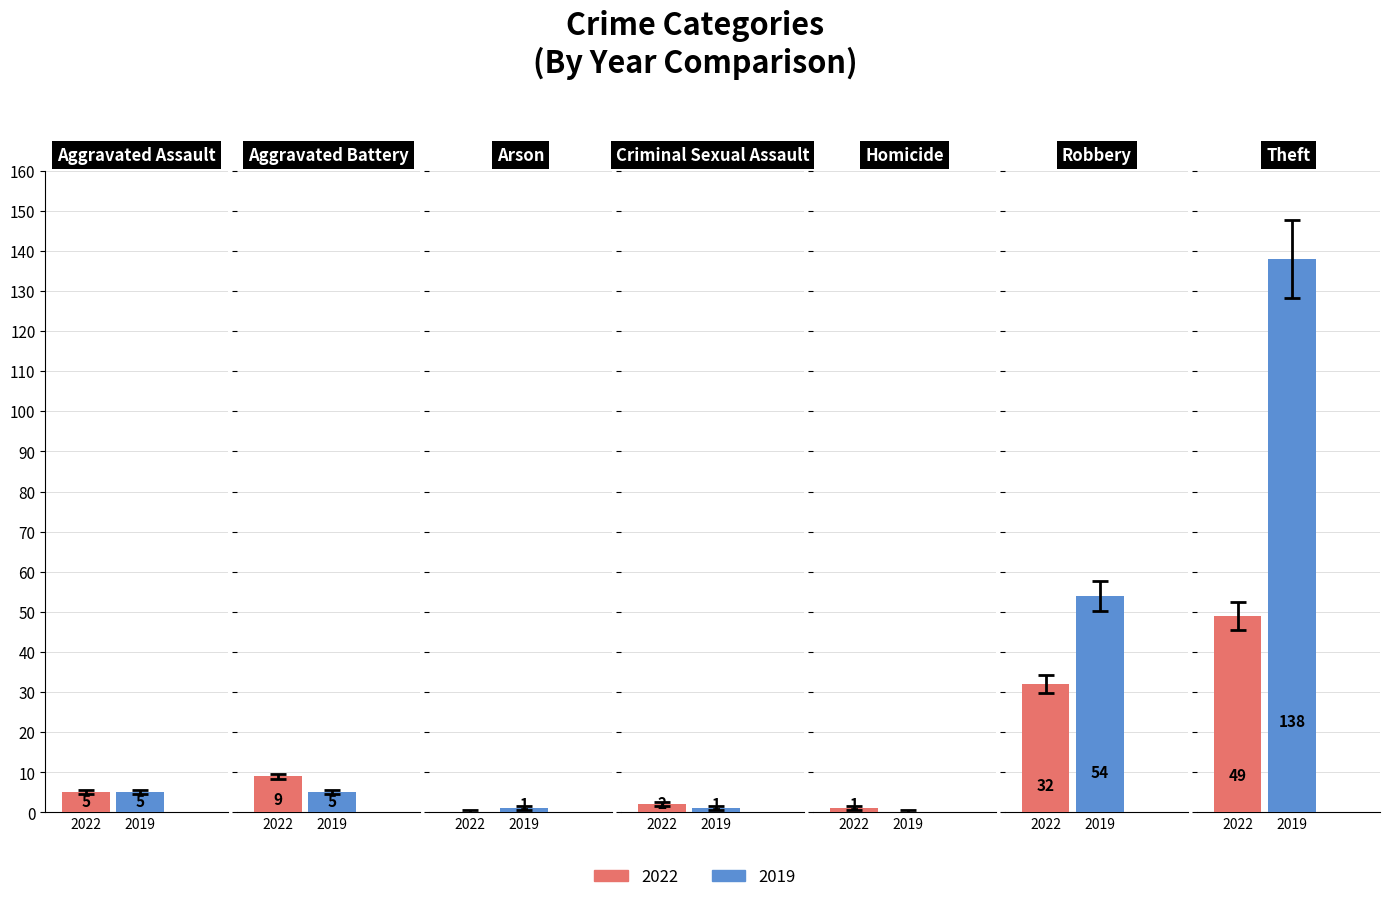

Where is 2019 nearest to the value 69?

Robbery